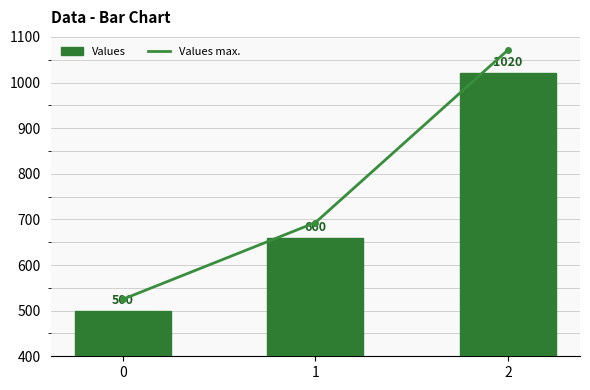

What is the difference between the Values values at 0 and 2?

520